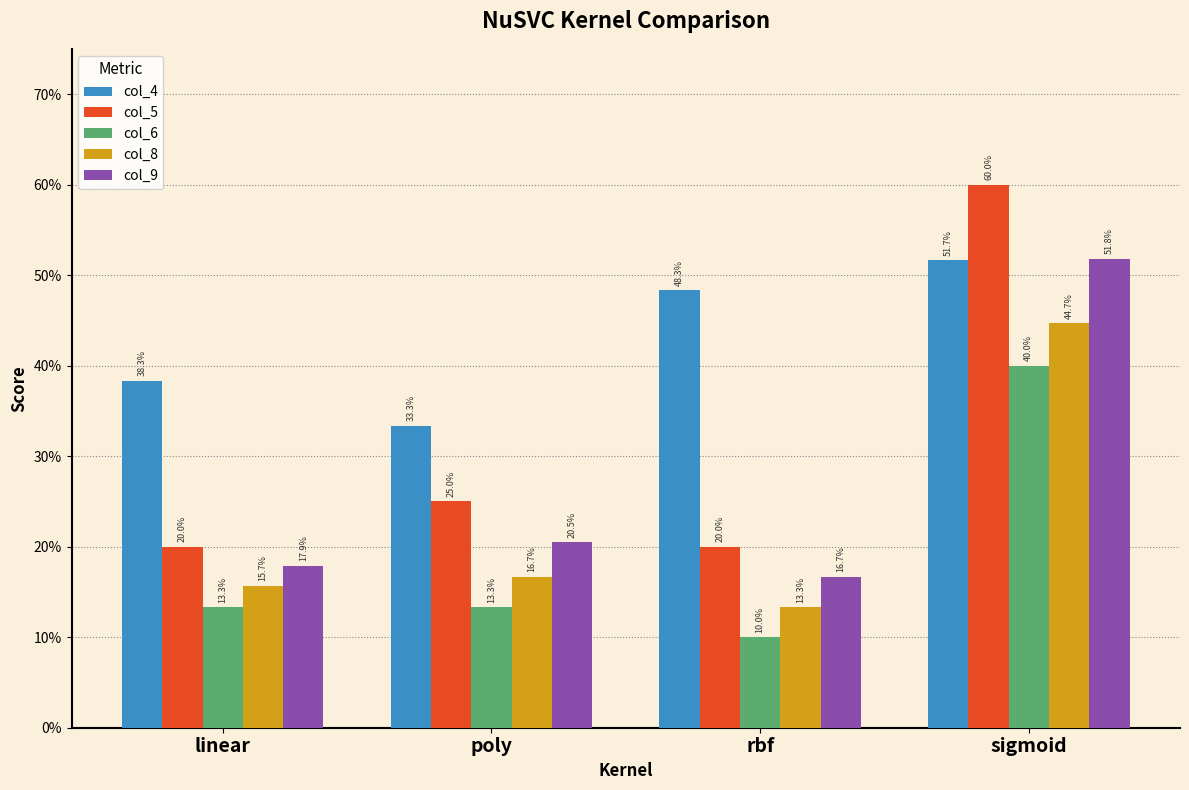

Between sigmoid and linear, which is larger?

sigmoid